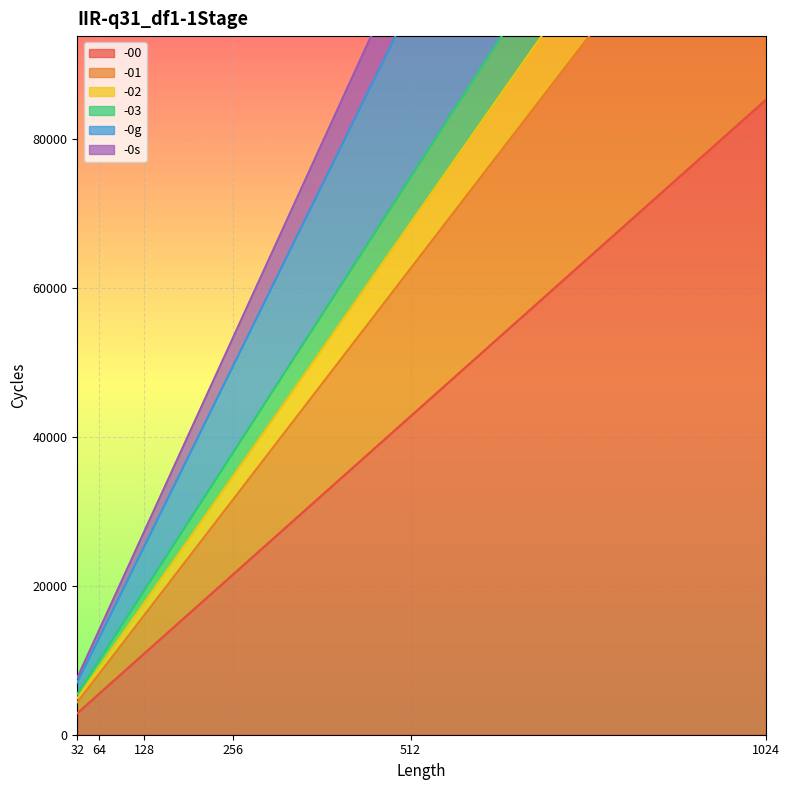

How many series are shown in this chart?

6